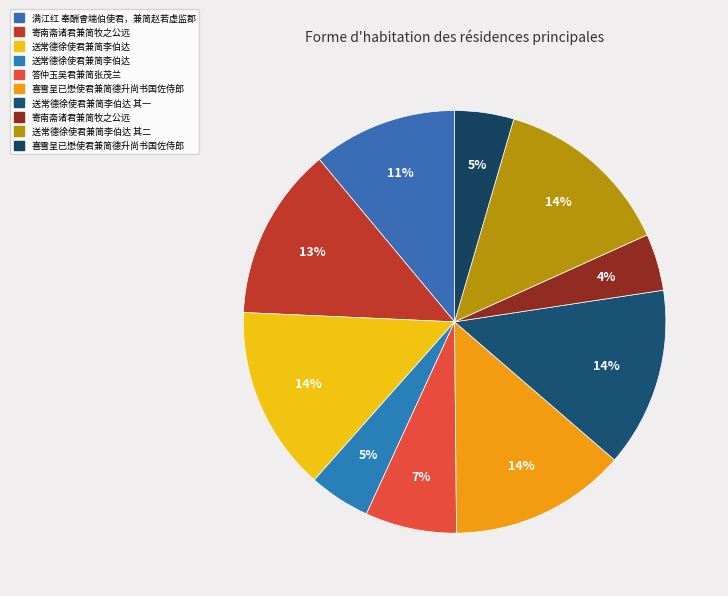

What is the smallest slice in the pie chart?

寄南斋诸君兼简牧之公远